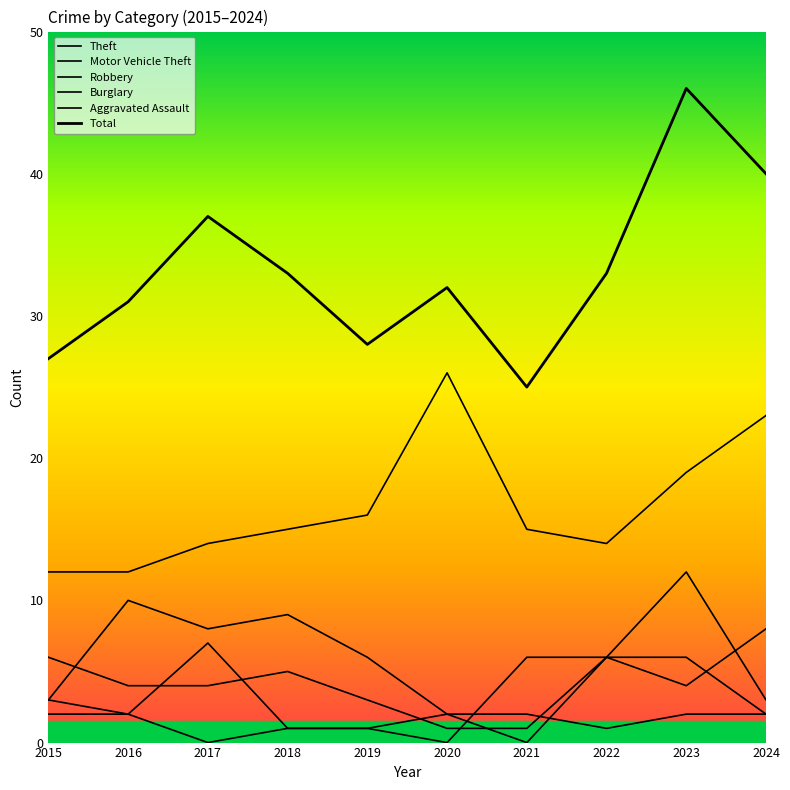

Is this an area chart (filled region under the line)?

No